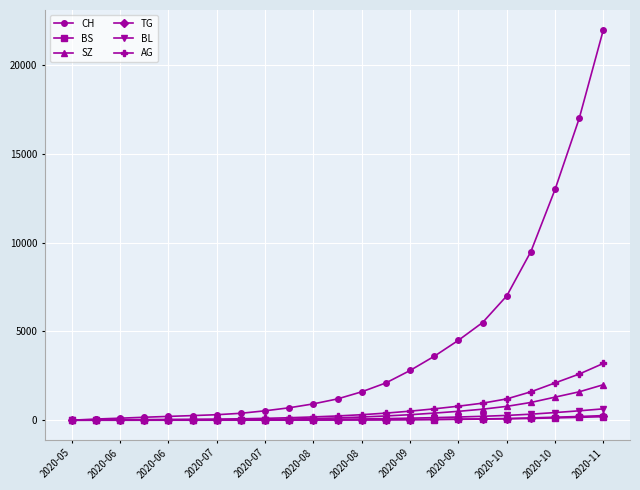

Which series has the widest spread of values?

CH